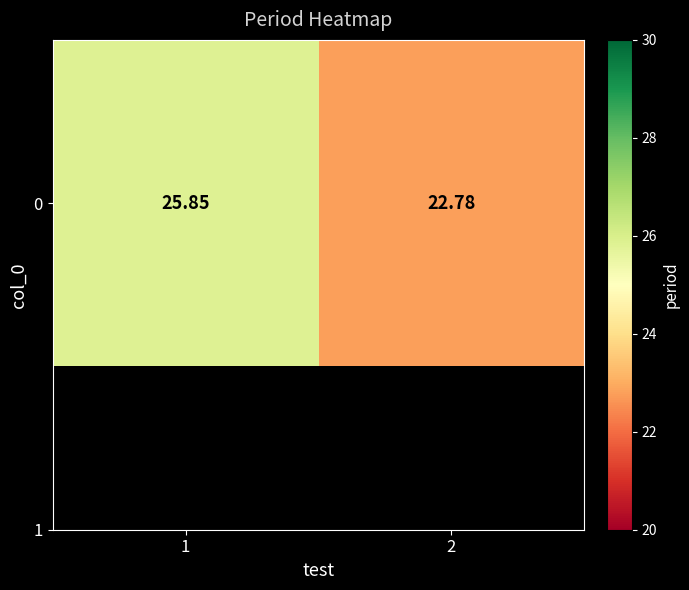

Count the values in the range 22 to 25.

1